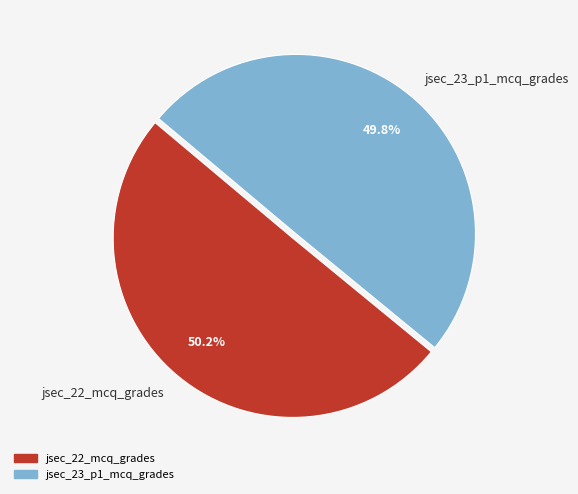

Approximately how many times larger is the value at jsec_23_p1_mcq_grades compared to jsec_22_mcq_grades?

1.0